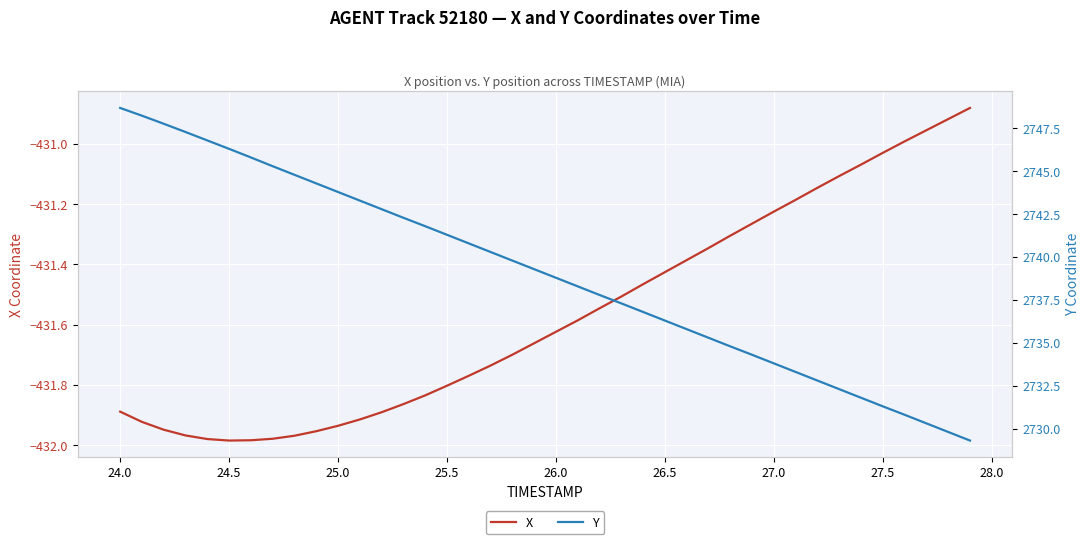

List the series in order of their overall mean, highest first.

Y, X